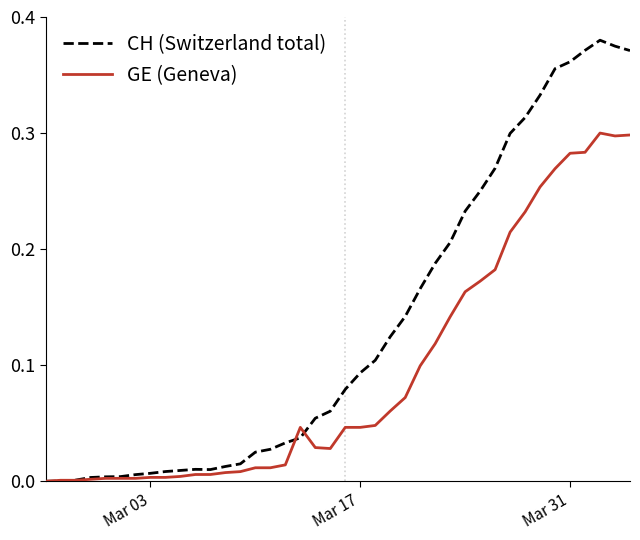

Which series has the largest range (max minus min)?

CH (Switzerland total)